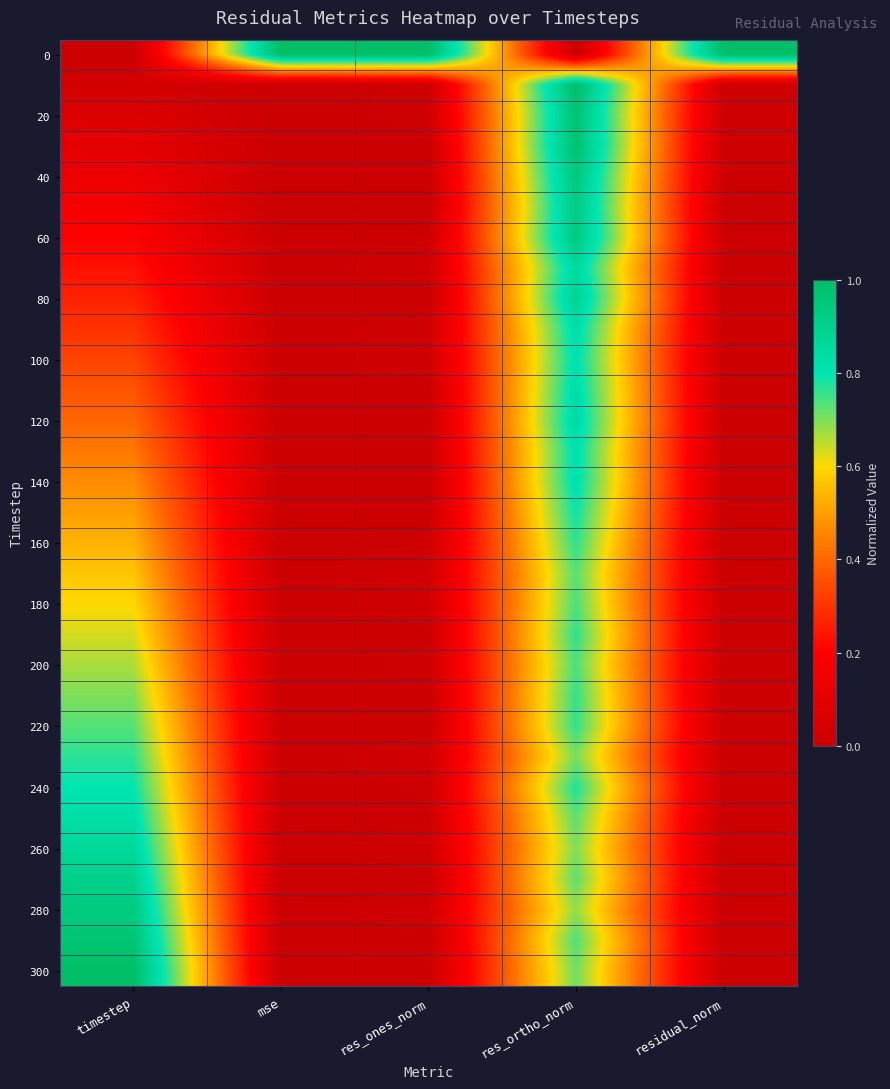

Which label corresponds to the smallest value in the chart?

timestep